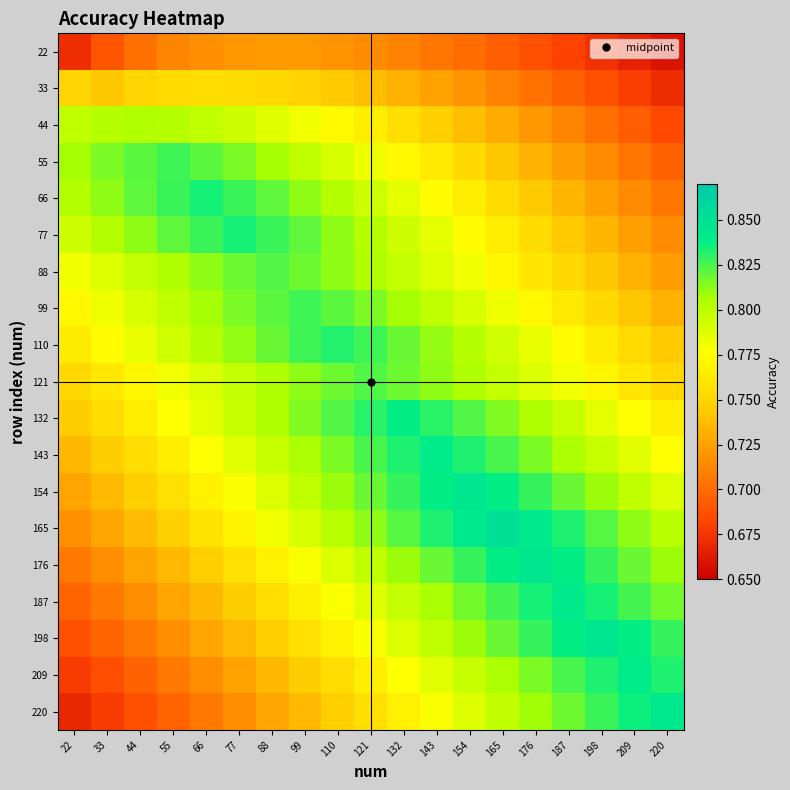

Which series changed the most between 132 and 165?

220